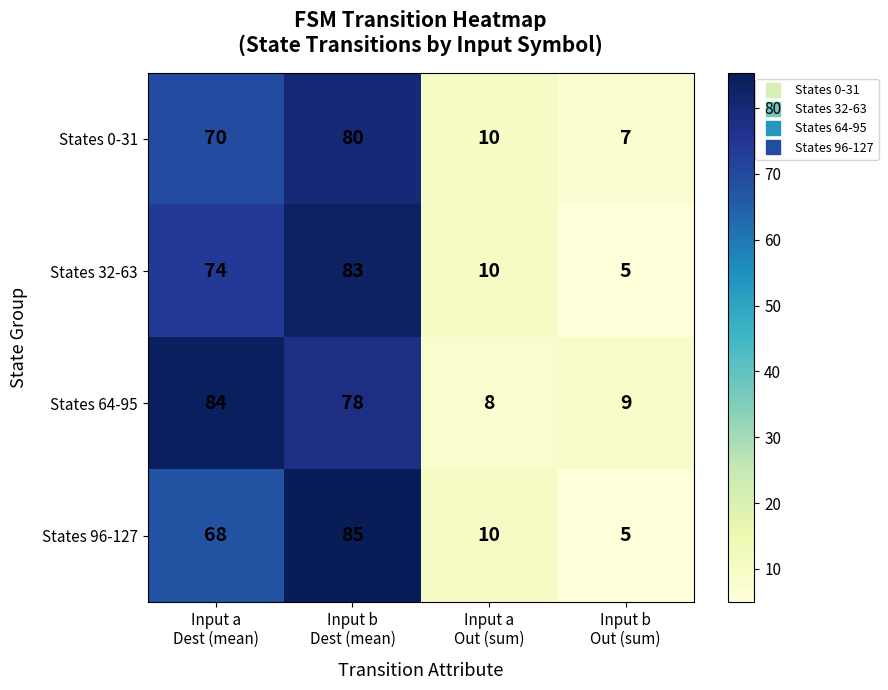

Which series has the widest spread of values?

States 96-127